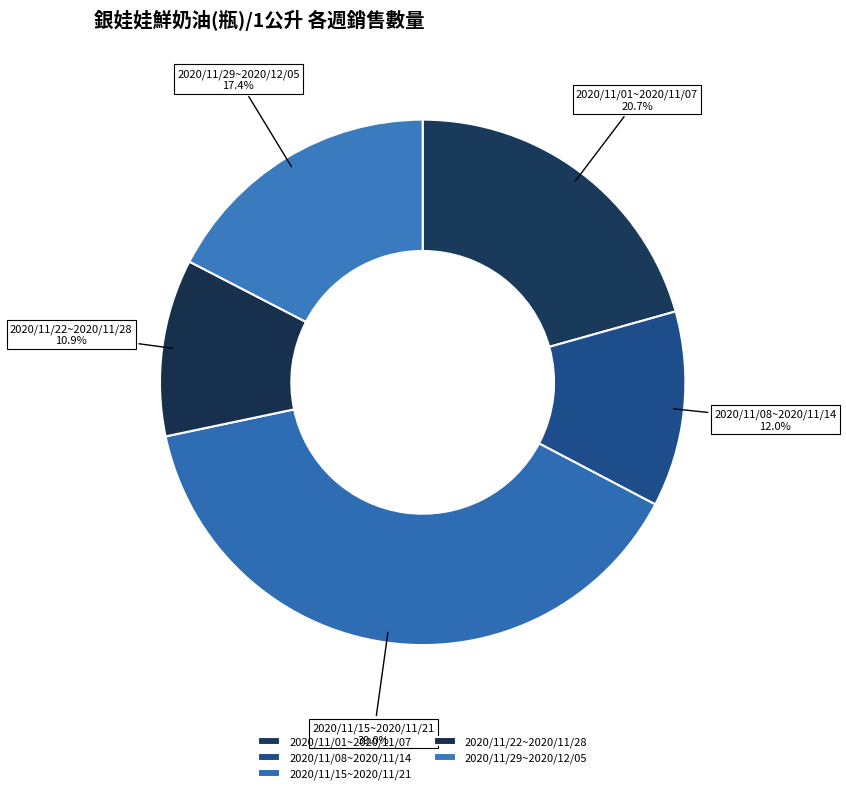

Approximately how many times larger is the value at 2020/11/01~2020/11/07 compared to 2020/11/29~2020/12/05?

1.2